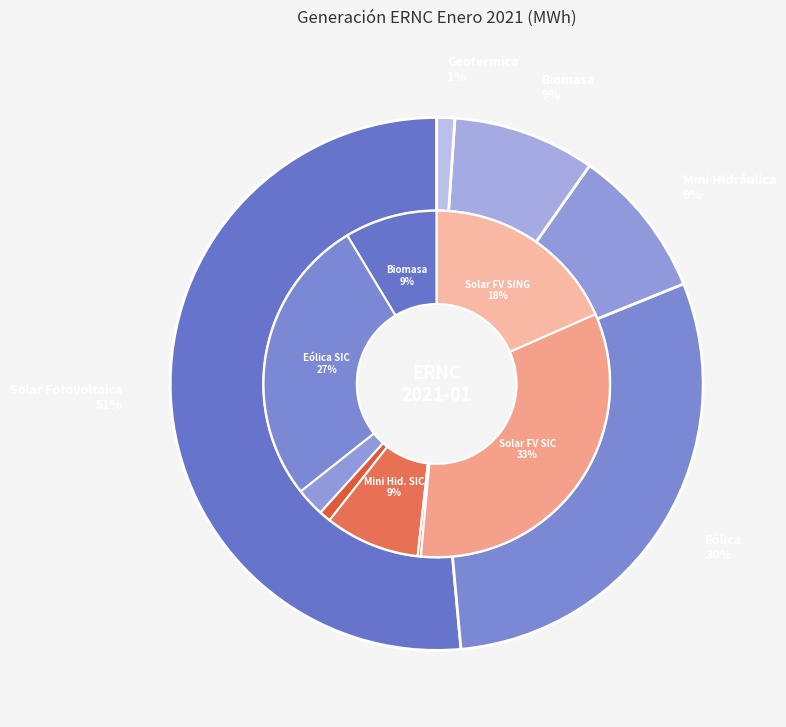

Do Eólica SING and Solar Fotovoltaica SING together represent more than half of the pie?

No